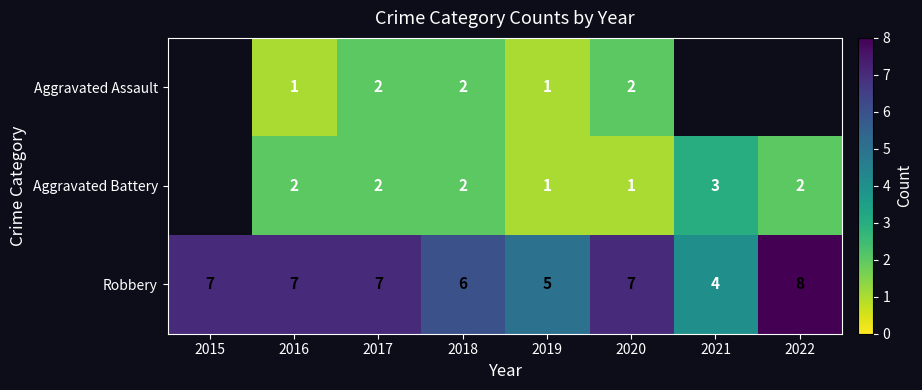

Is the value of Aggravated Battery at 2017 greater than the value of Robbery at 2016?

No